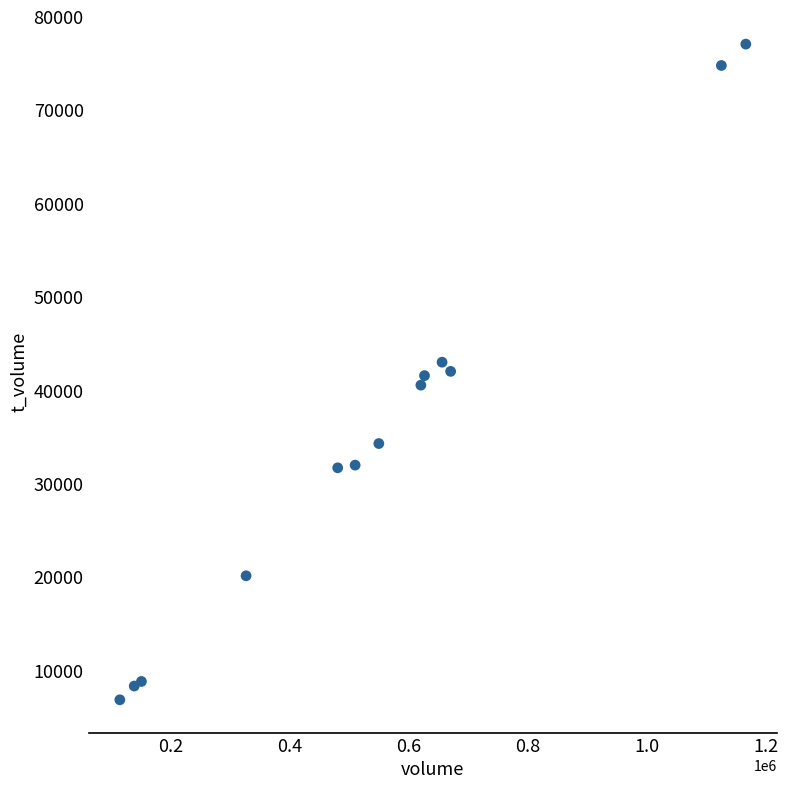

What is the range of X values (max minus min)?

1050166